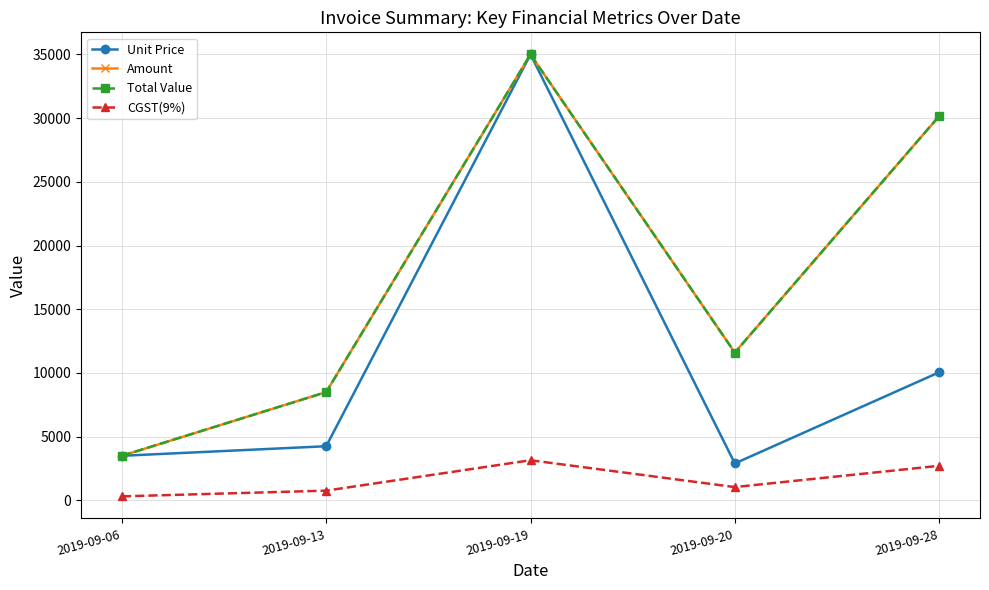

Is it true that Total Value equals 59534.4 at 2019-09-19?

False